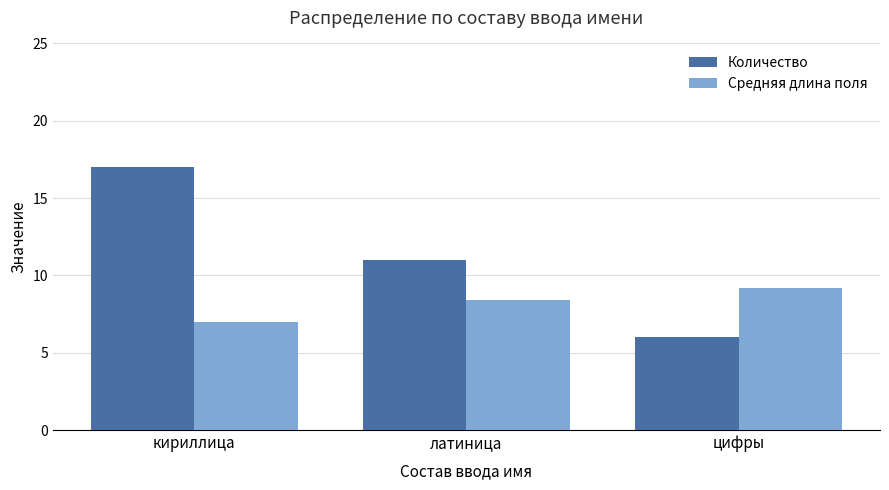

At how many categories does at least one series exceed 9?

3